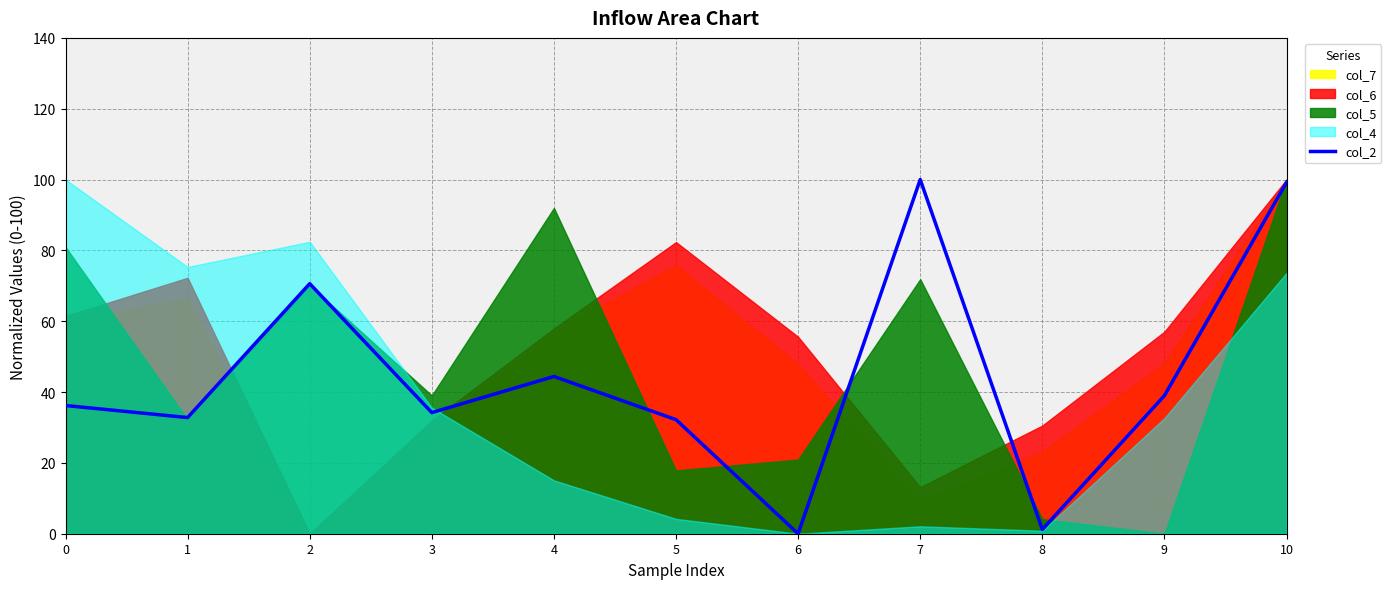

What is the change in value from 8 to 10?

+98.0